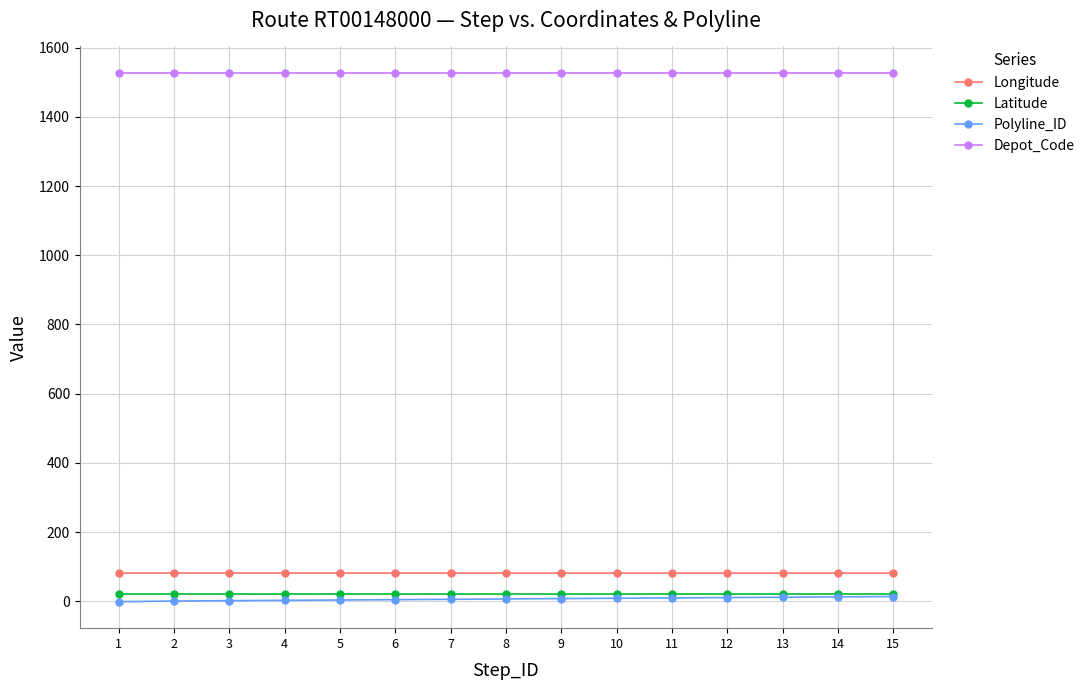

Which series has the largest total across all categories?

Depot_Code